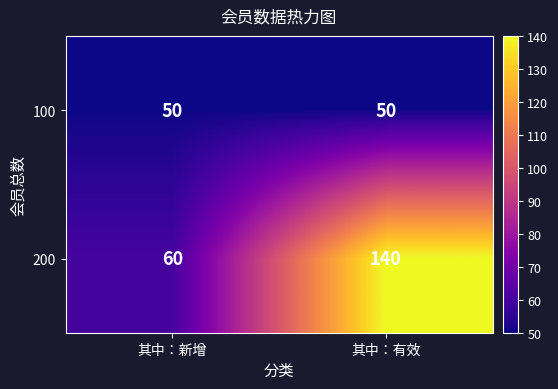

What is the minimum value shown in the chart?

50